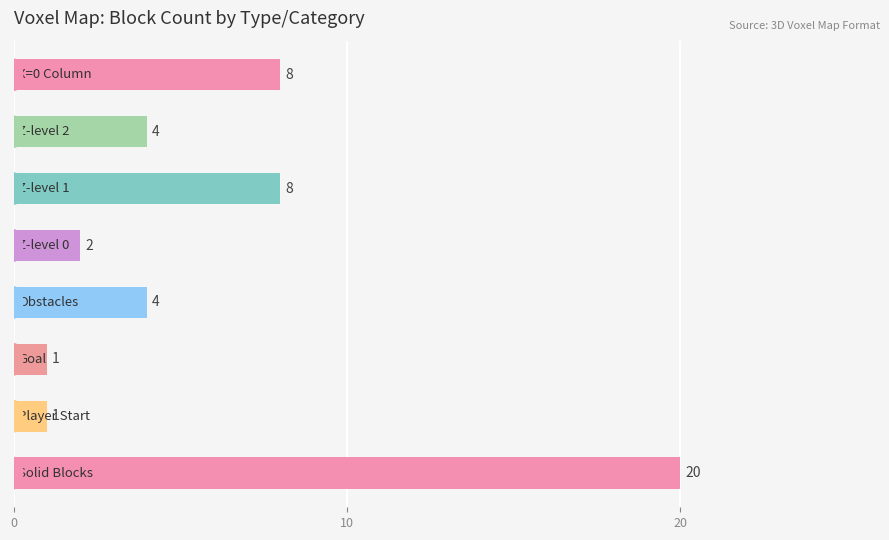

Reading bottom to top, transcribe all the data shown in this chart.

20	1	1	4	2	8	4	8